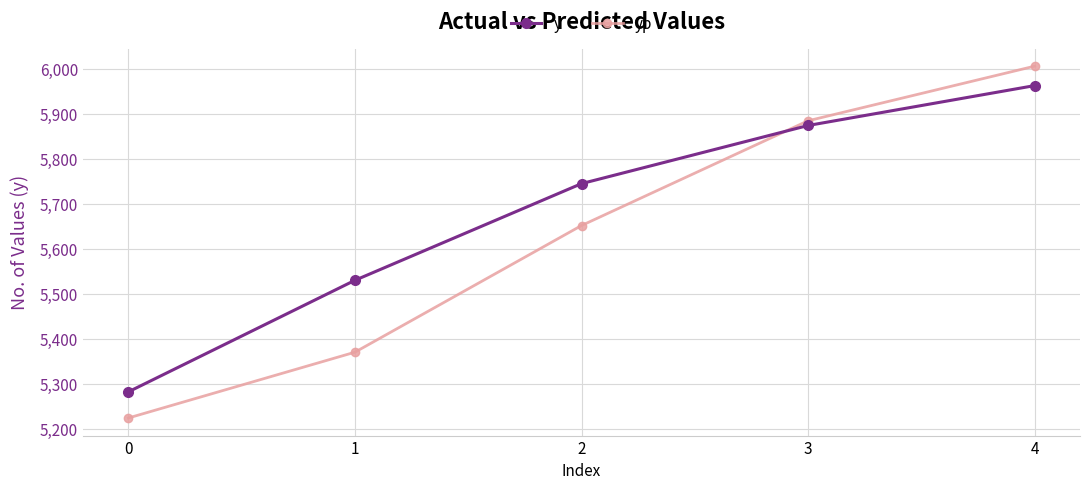

What are all the series names shown in the legend?

y, yp